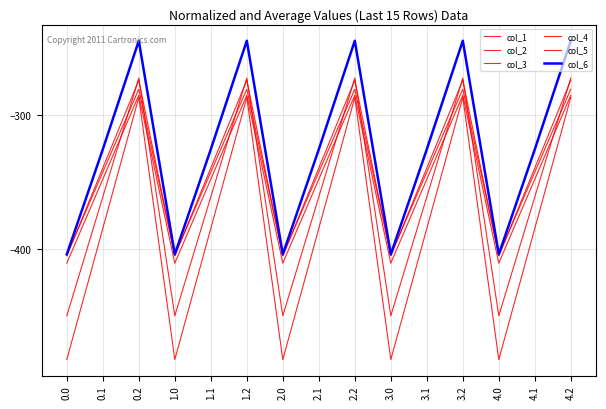

What is the average value of the col_3 series?

-347.9